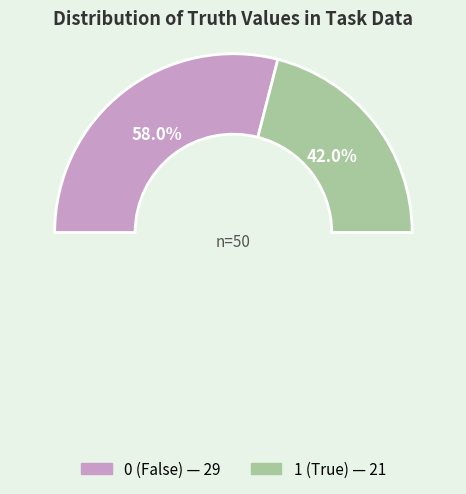

What is the change in value from 0 to 1?

-8